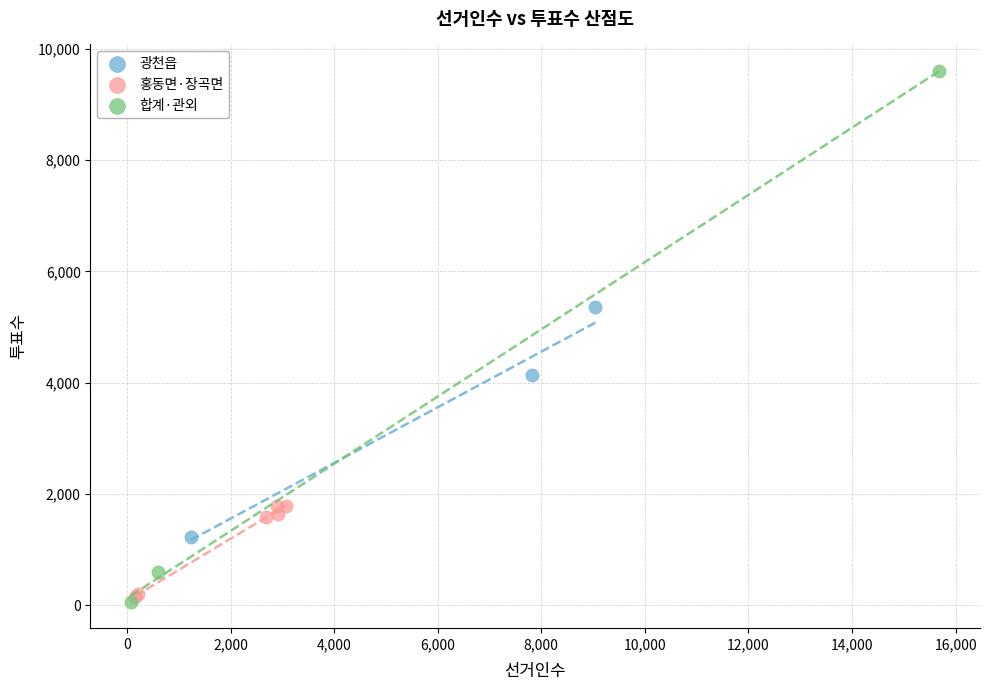

Which series has the widest spread of Y values?

합계·관외